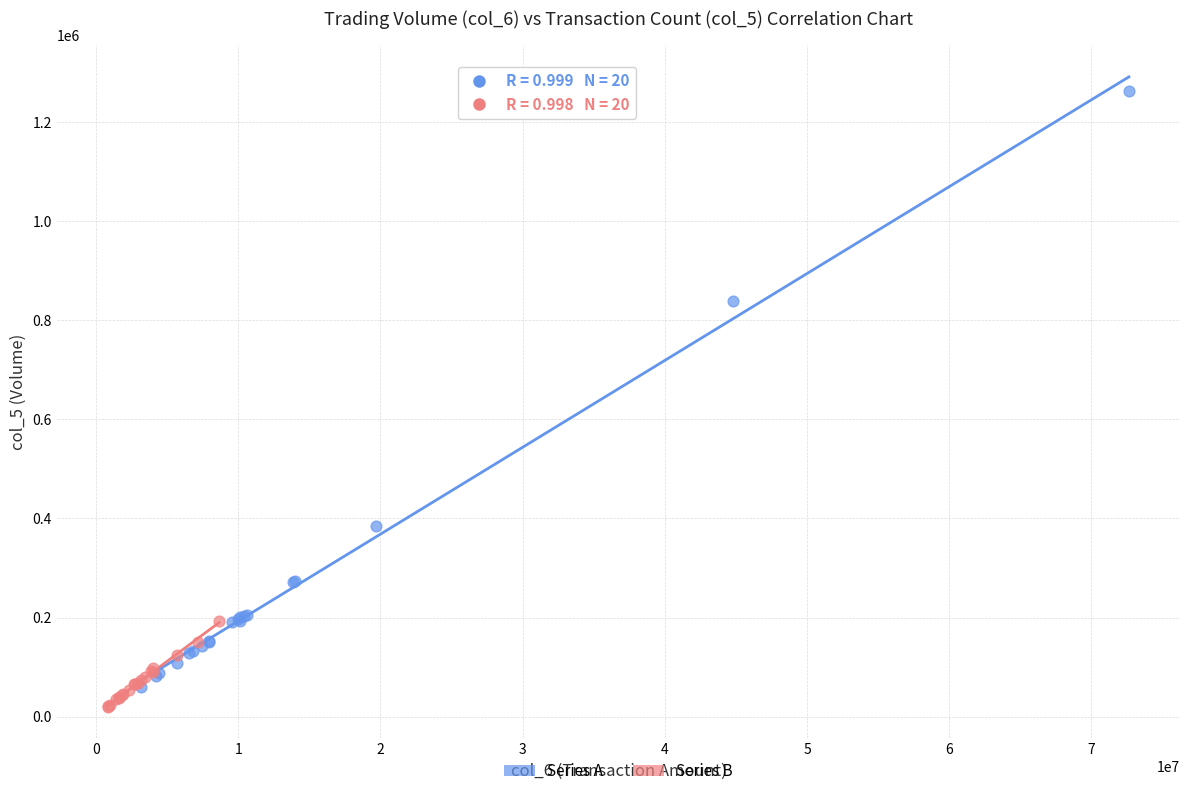

Which series has the widest spread of Y values?

Series A